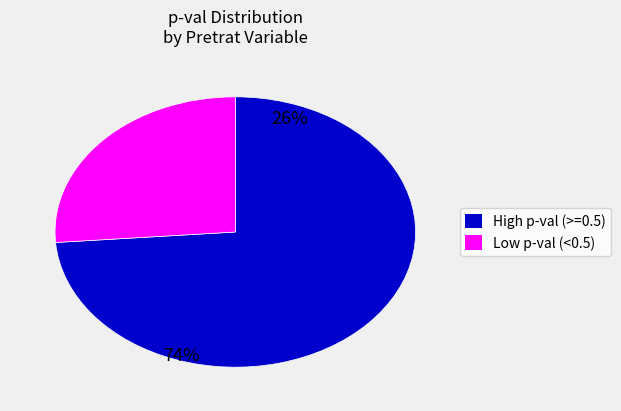

Count the number of slices in the pie.

2